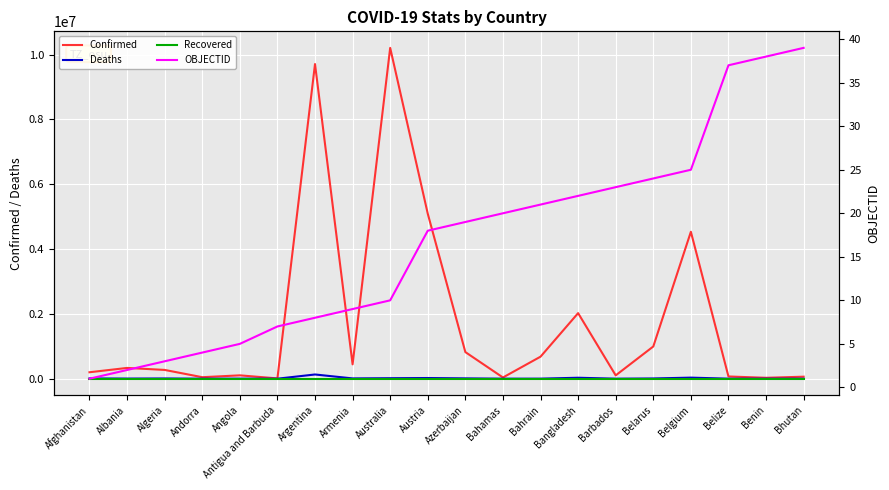

How many lines are shown in the chart?

4